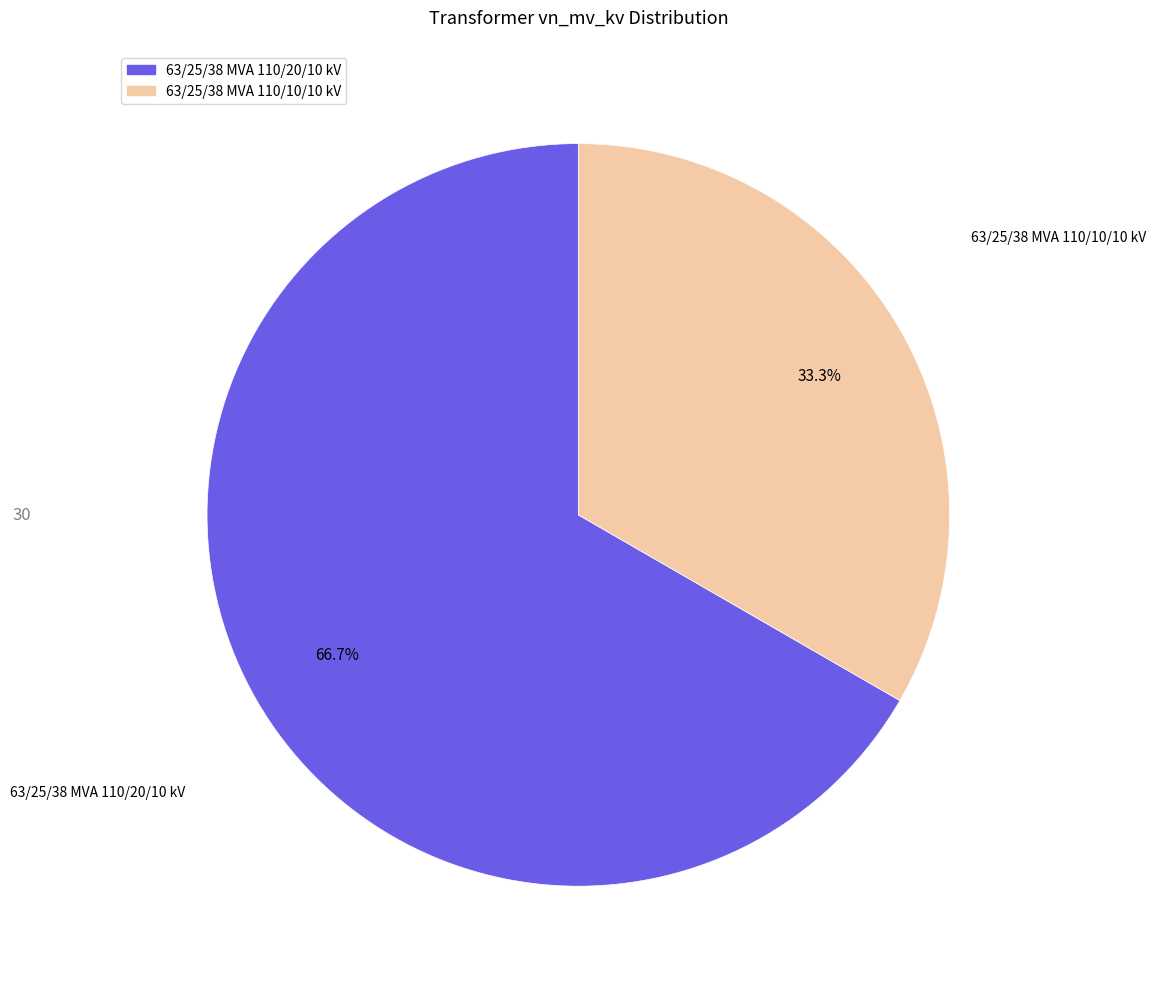

Between 63/25/38 MVA 110/10/10 kV and 63/25/38 MVA 110/20/10 kV, which is larger?

63/25/38 MVA 110/20/10 kV